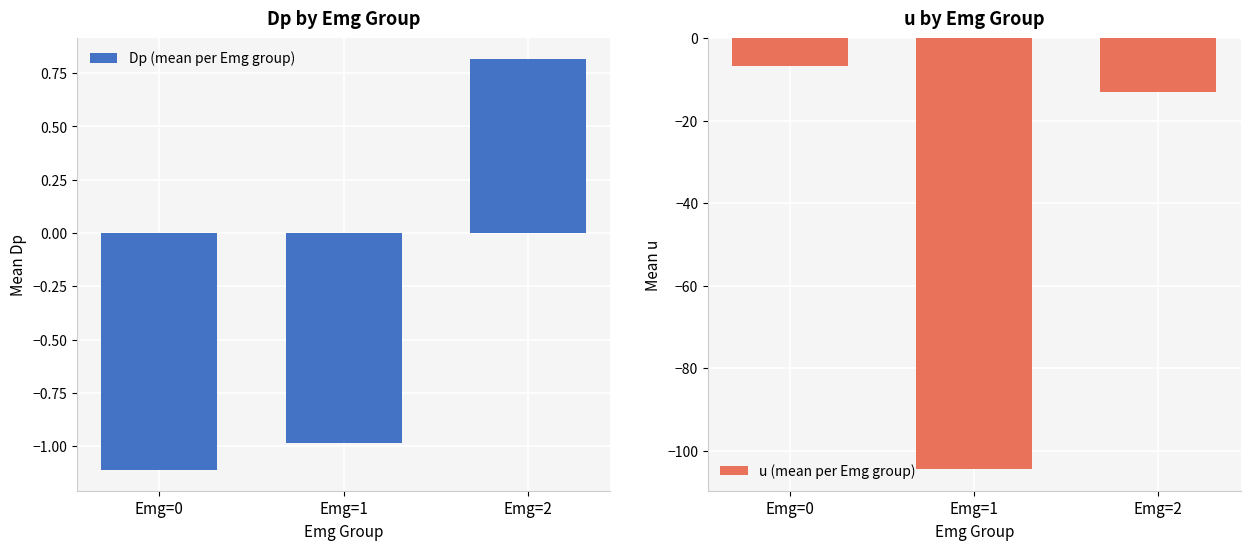

Rank the series by their average value, from lowest to highest.

u (mean per Emg group), Dp (mean per Emg group)